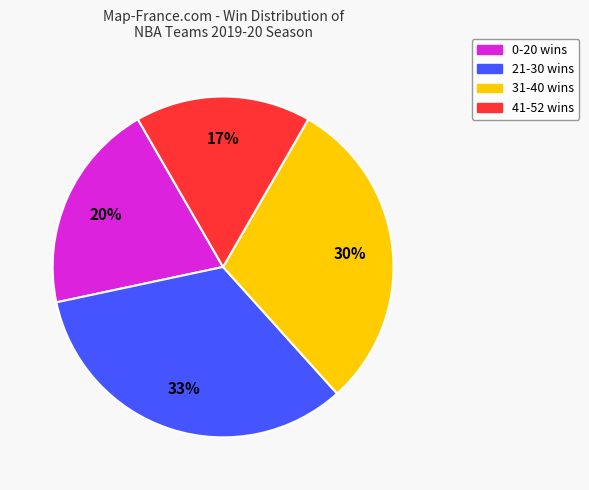

Is there any slice that represents more than half of the pie?

No